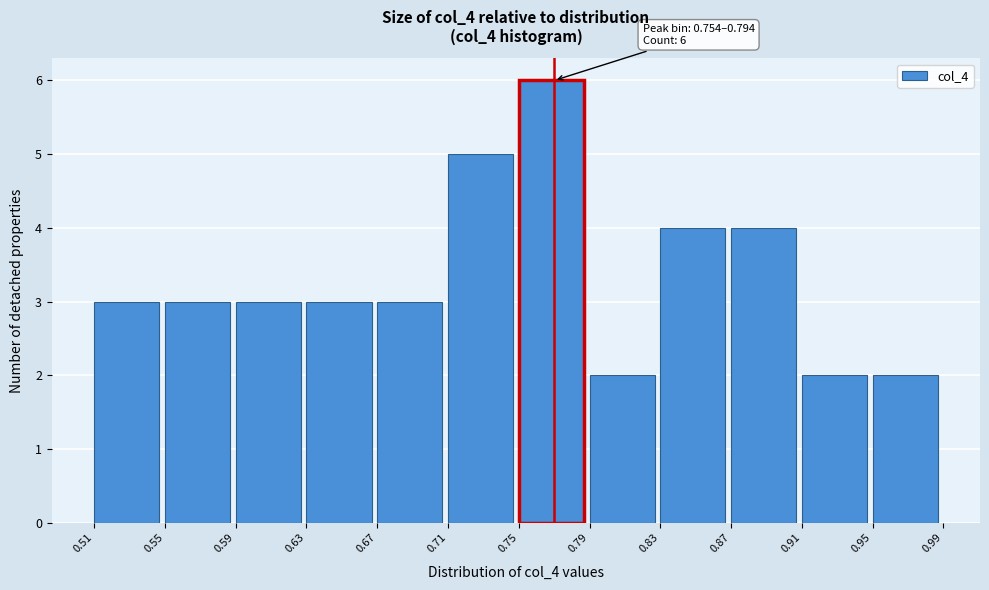

Over which range of the x-axis is the bar tallest?

0.75 to 0.79